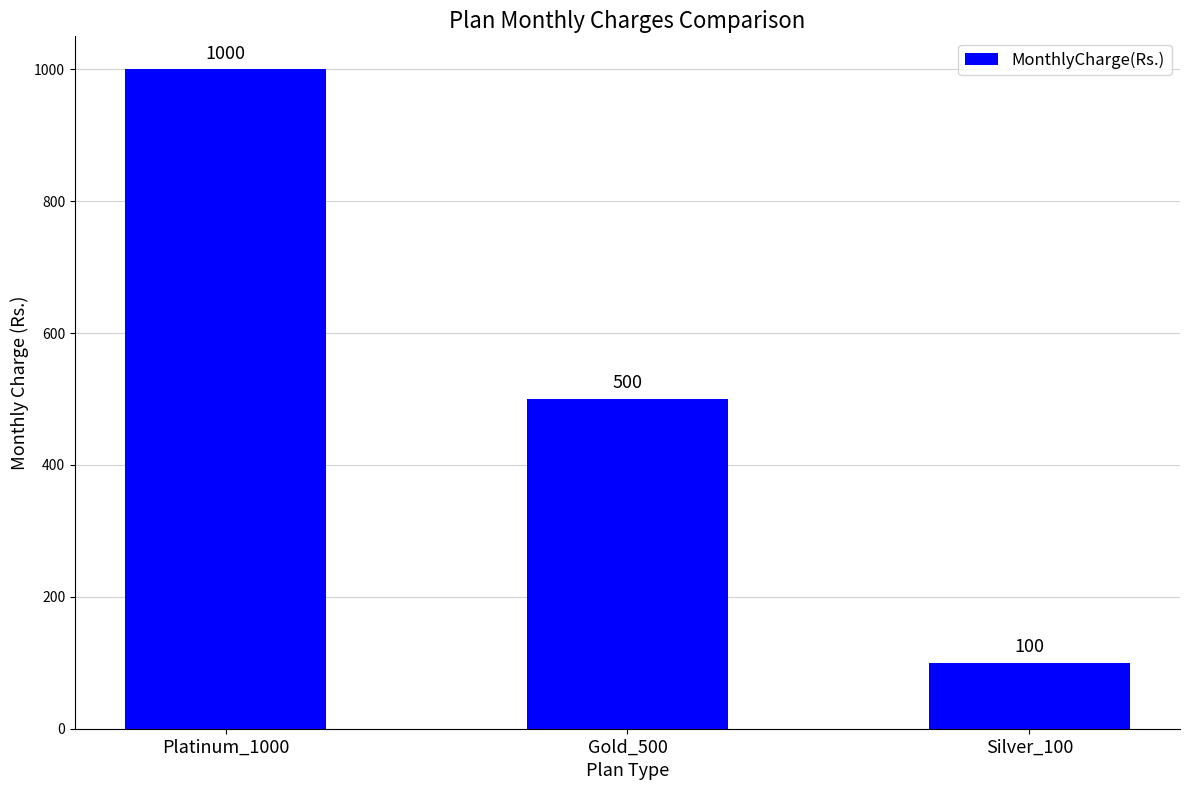

What is the sum of the values at Platinum_1000 and Silver_100?

1100